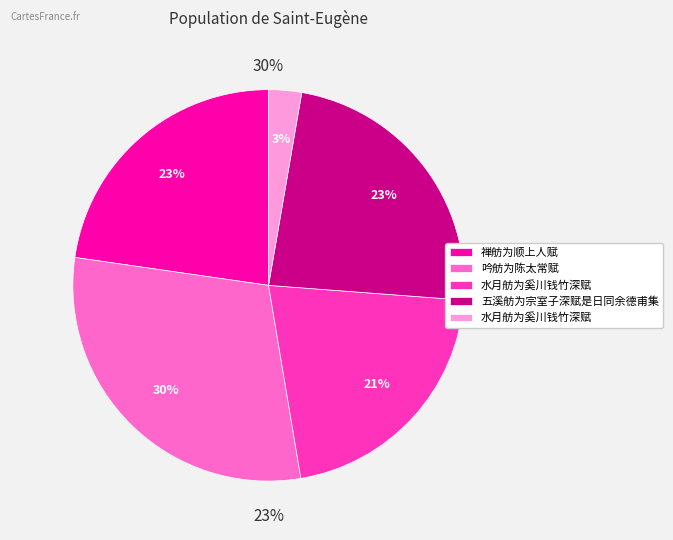

What portion of the pie excludes 水月舫为奚川钱竹深赋?

97.3%